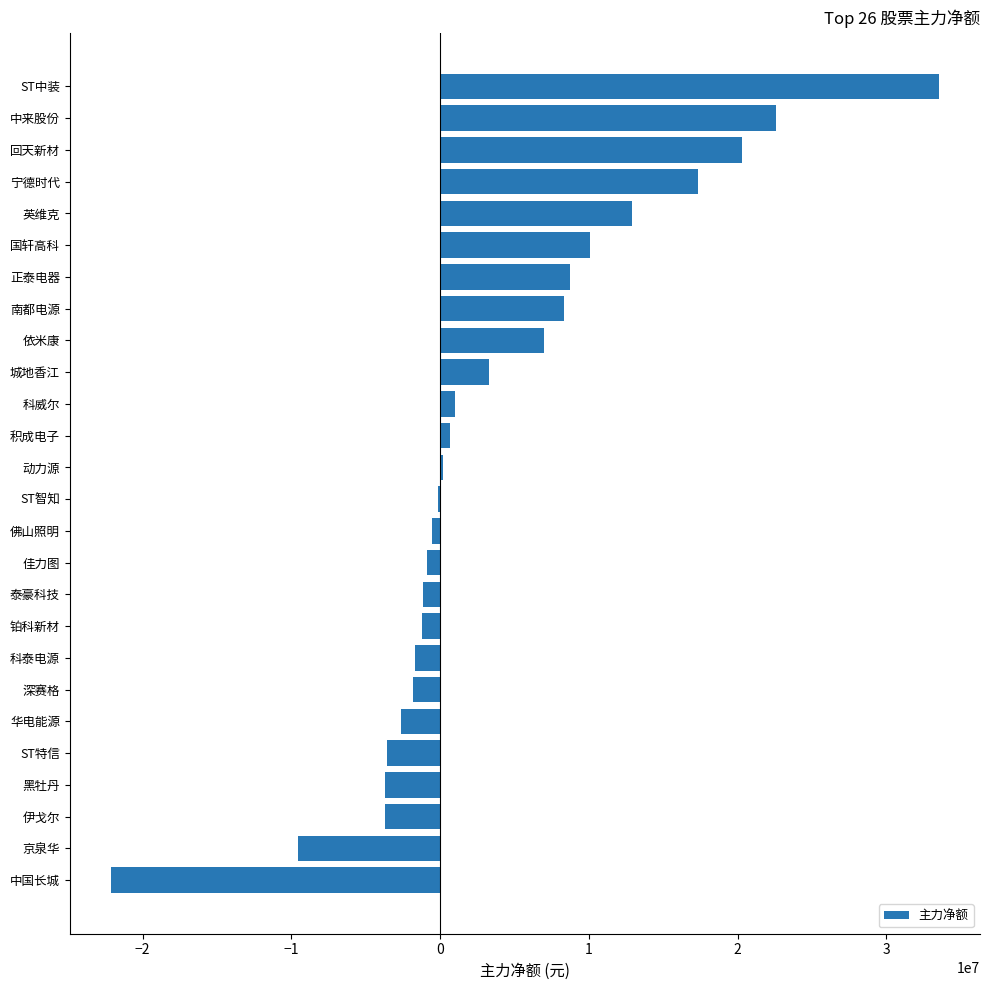

What is the maximum value shown in the chart?

33522827